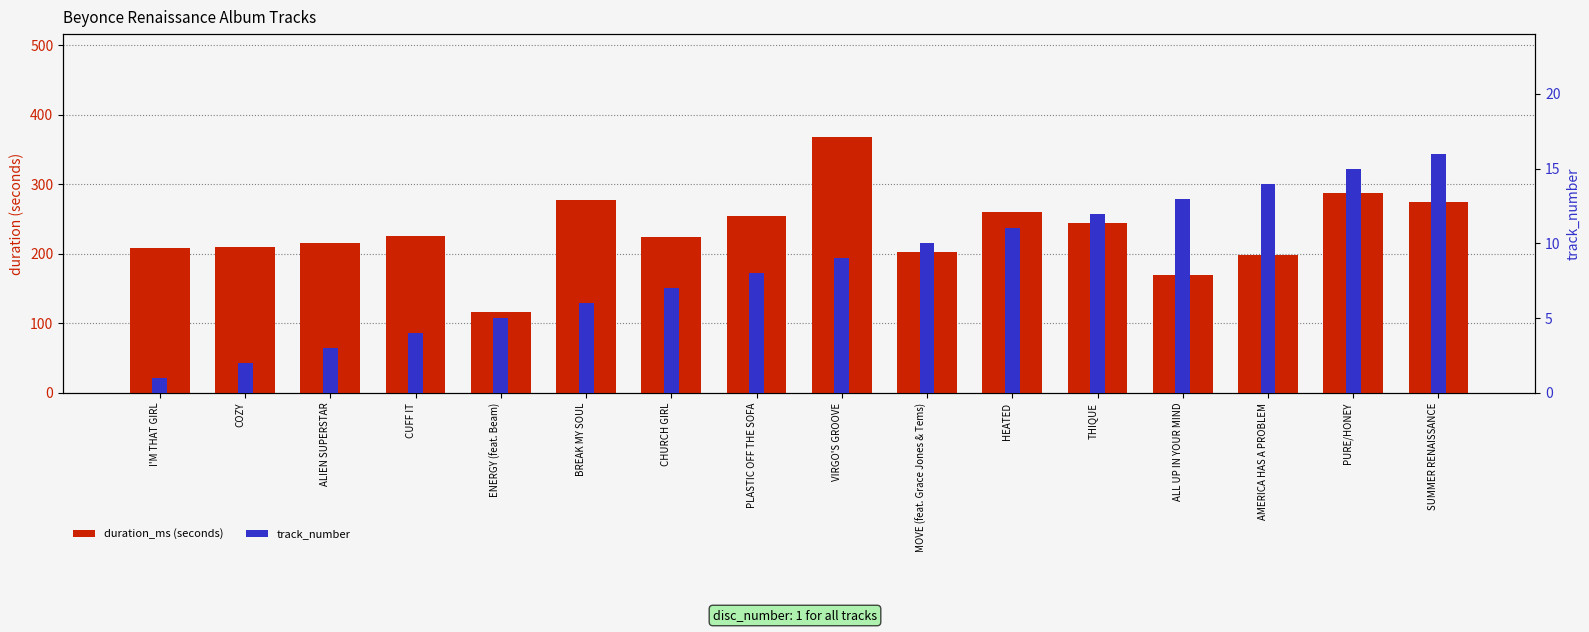

Which series has the largest total across all categories?

duration_ms (seconds)